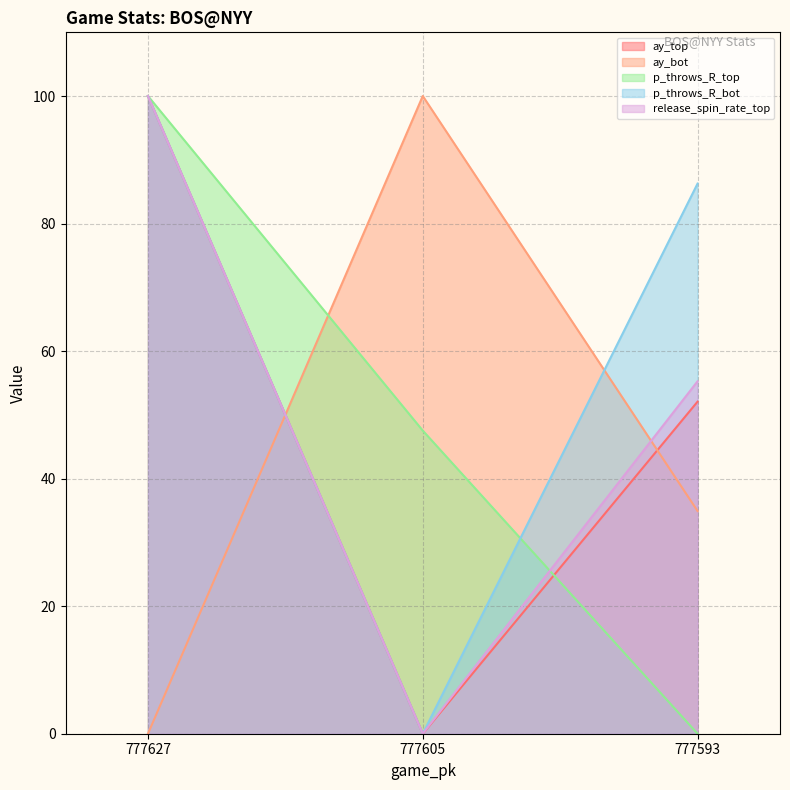

What is the spread (max minus min) of values at 777627?

100.0